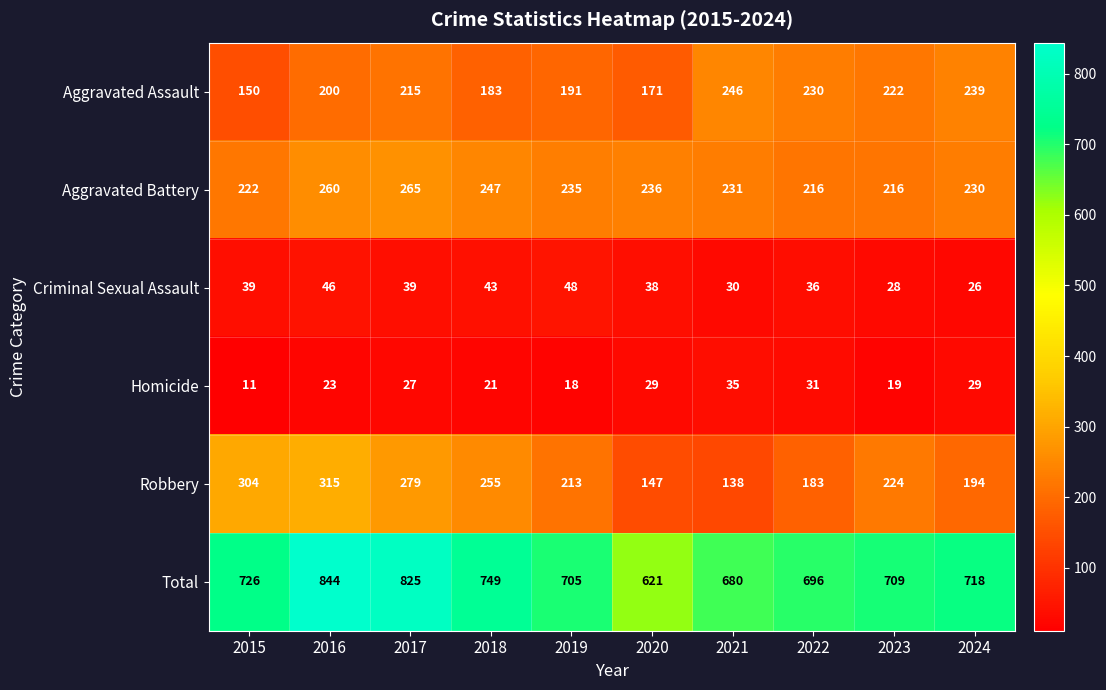

What is the difference between the Total values at 2017 and 2016?

19